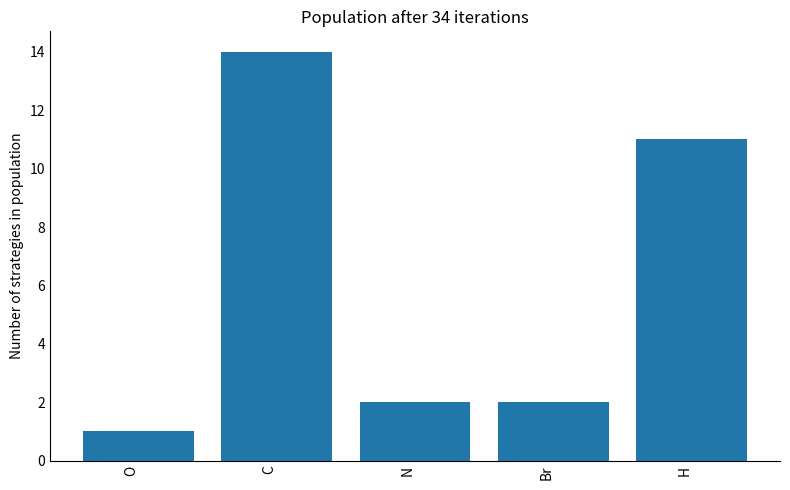

How many distinct data groups are displayed?

1